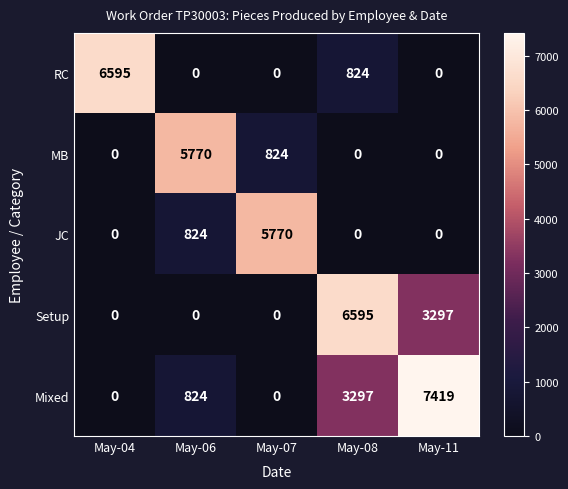

Reading left to right, list all the values displayed in this chart.

RC: 6595	0	0	824	0
MB: 0	5770	824	0	0
JC: 0	824	5770	0	0
Setup: 0	0	0	6595	3297
Mixed: 0	824	0	3297	7419